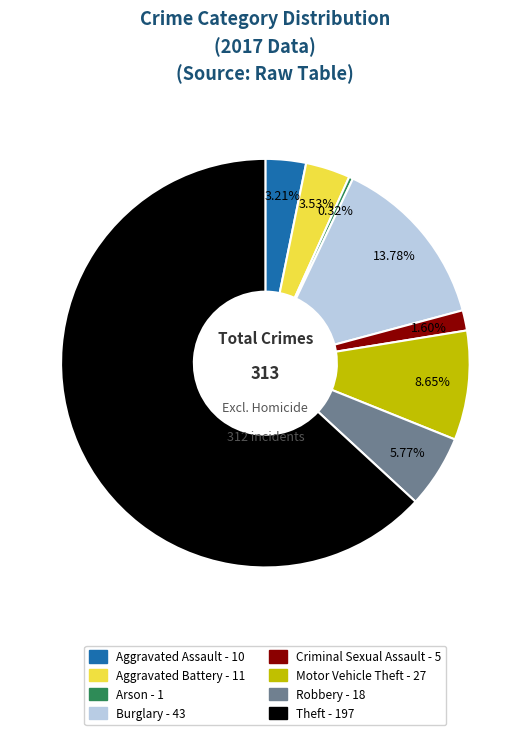

Approximately how many times larger is the value at Motor Vehicle Theft compared to Aggravated Battery?

2.5